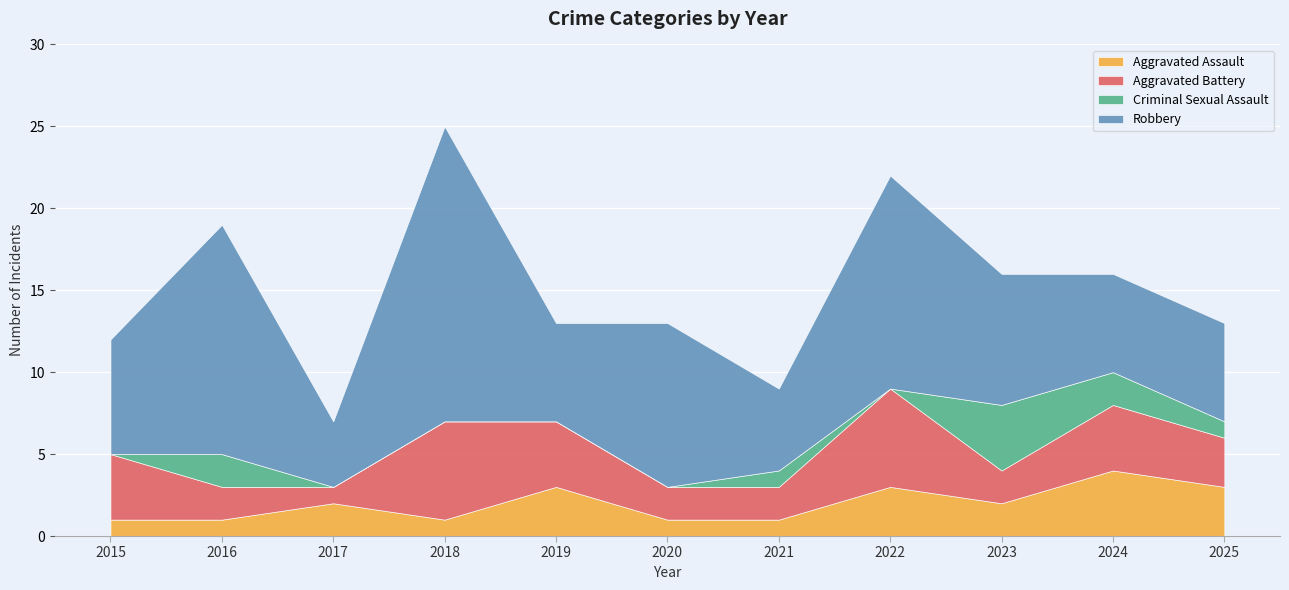

True or false: Aggravated Assault and Robbery cross at least once.

False